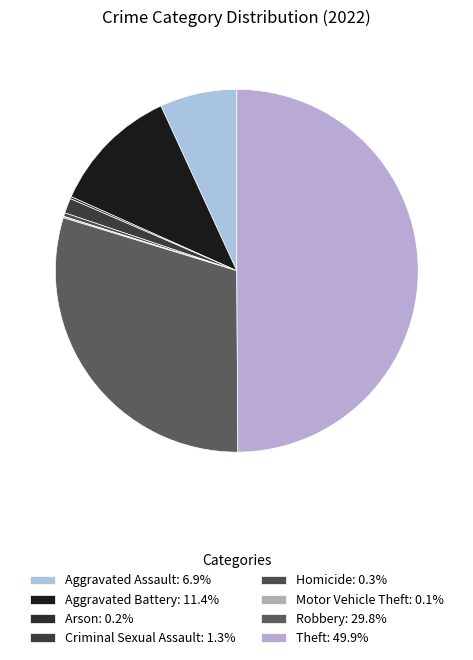

Which category has the smallest portion of the pie?

Motor Vehicle Theft